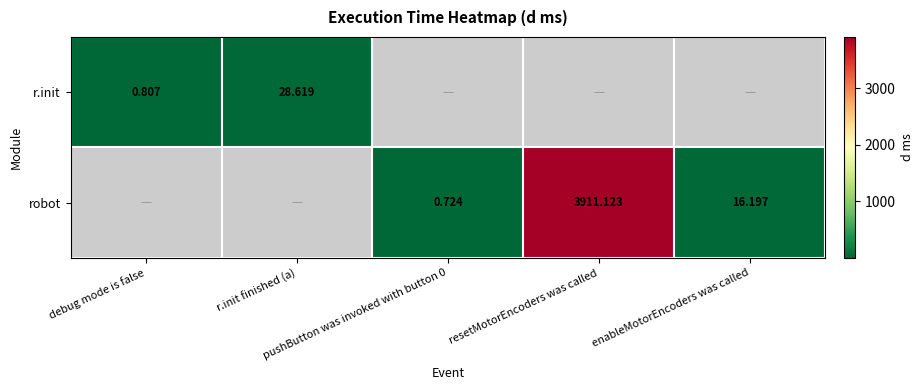

What is the smallest value displayed?

0.7